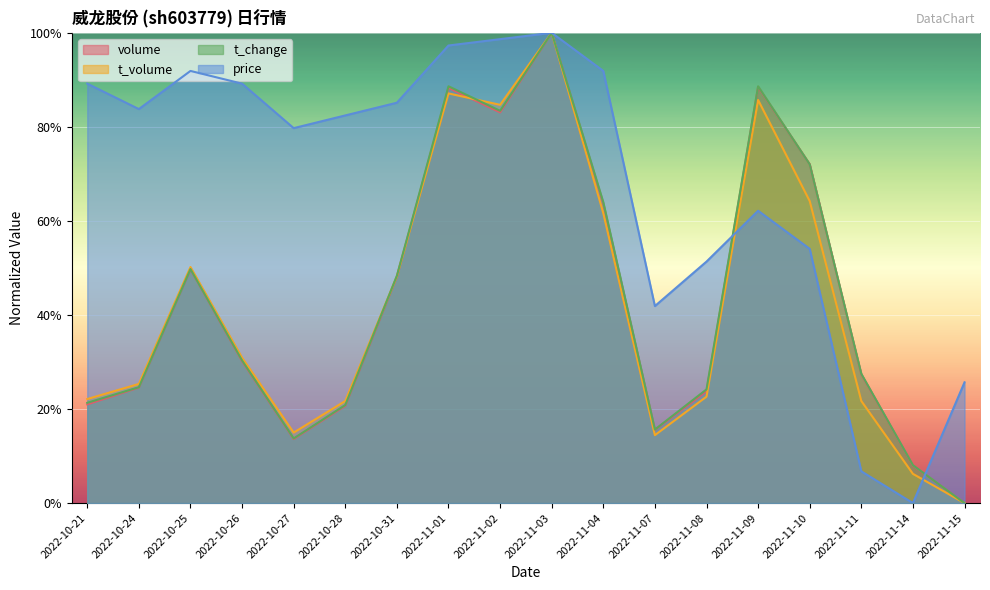

Reading left to right, extract all data points from this chart.

volume: 2022-10-21=21.0	2022-10-24=24.6	2022-10-25=49.7	2022-10-26=30.2	2022-10-27=13.6	2022-10-28=20.7	2022-10-31=48.2	2022-11-01=88.3	2022-11-02=83.1	2022-11-03=100.0	2022-11-04=63.6	2022-11-07=15.6	2022-11-08=23.8	2022-11-09=88.5	2022-11-10=72.1	2022-11-11=27.4	2022-11-14=8.0	2022-11-15=0.0
t_volume: 2022-10-21=22.1	2022-10-24=25.3	2022-10-25=50.2	2022-10-26=30.9	2022-10-27=15.0	2022-10-28=21.7	2022-10-31=48.2	2022-11-01=87.1	2022-11-02=84.7	2022-11-03=100.0	2022-11-04=61.6	2022-11-07=14.4	2022-11-08=22.6	2022-11-09=85.7	2022-11-10=64.2	2022-11-11=21.7	2022-11-14=6.2	2022-11-15=0.0
t_change: 2022-10-21=21.3	2022-10-24=24.6	2022-10-25=49.8	2022-10-26=30.3	2022-10-27=13.7	2022-10-28=20.9	2022-10-31=48.3	2022-11-01=88.6	2022-11-02=83.4	2022-11-03=100.0	2022-11-04=64.0	2022-11-07=15.6	2022-11-08=24.2	2022-11-09=88.6	2022-11-10=72.0	2022-11-11=27.5	2022-11-14=8.1	2022-11-15=0.0
price: 2022-10-21=89.2	2022-10-24=83.8	2022-10-25=91.9	2022-10-26=89.2	2022-10-27=79.7	2022-10-28=82.4	2022-10-31=85.1	2022-11-01=97.3	2022-11-02=98.6	2022-11-03=100.0	2022-11-04=91.9	2022-11-07=41.9	2022-11-08=51.4	2022-11-09=62.2	2022-11-10=54.1	2022-11-11=6.8	2022-11-14=0.0	2022-11-15=25.7